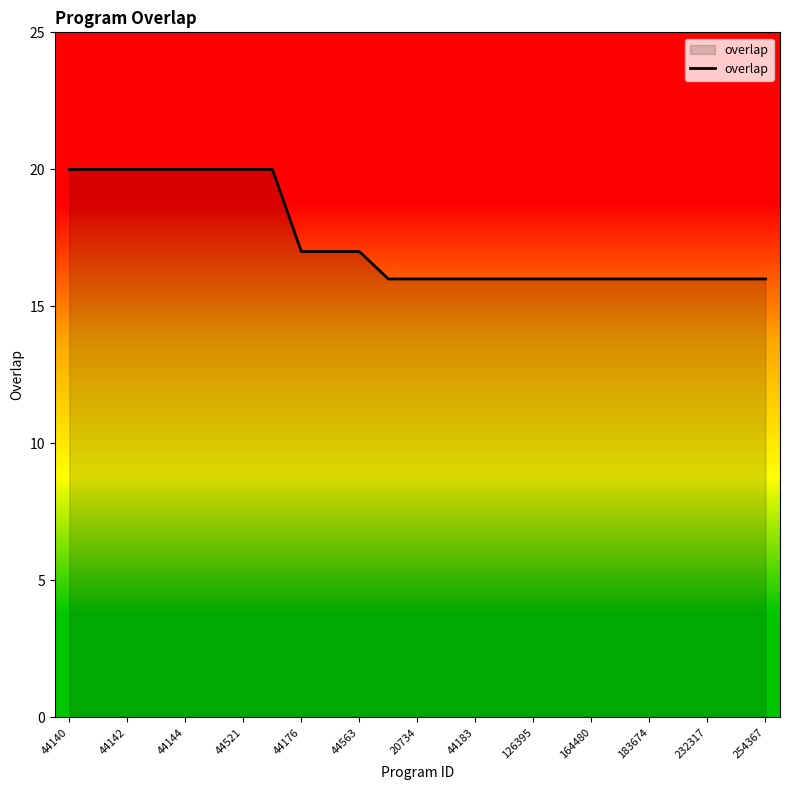

What is the minimum value shown in the chart?

16